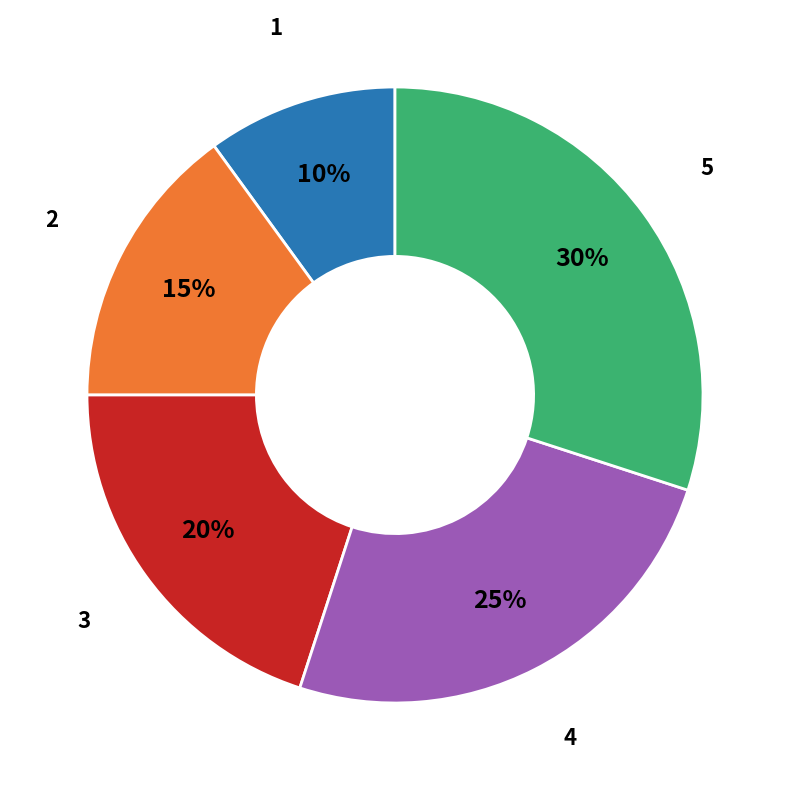

What is the ratio of the value at 3 to the value at 4?

0.8